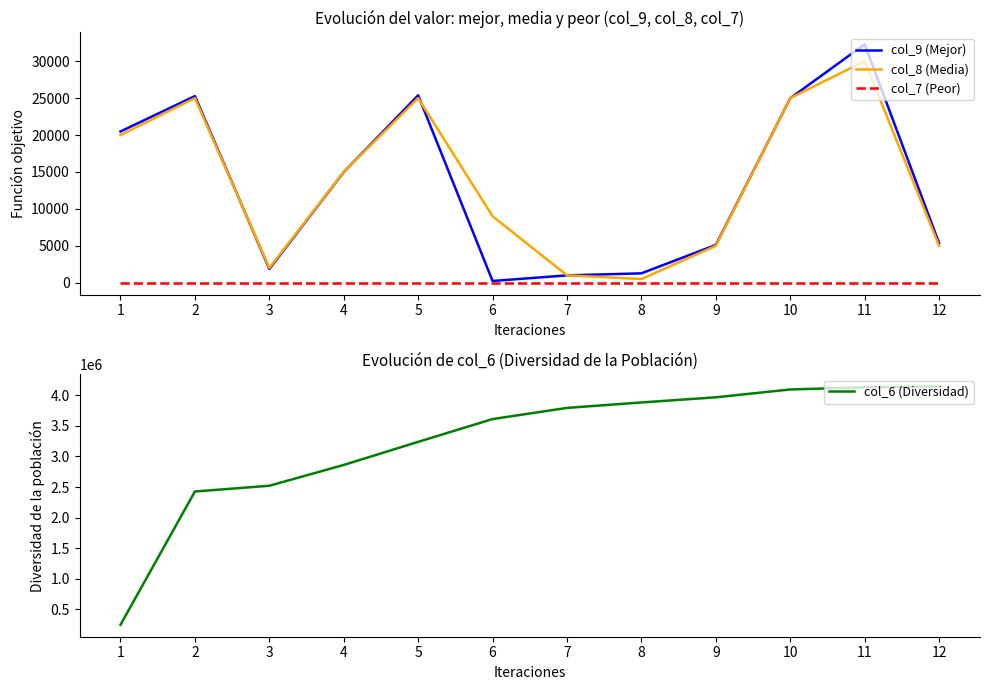

Is the value of col_7 (Peor) at 8 greater than the value of col_6 (Diversidad) at 10?

No